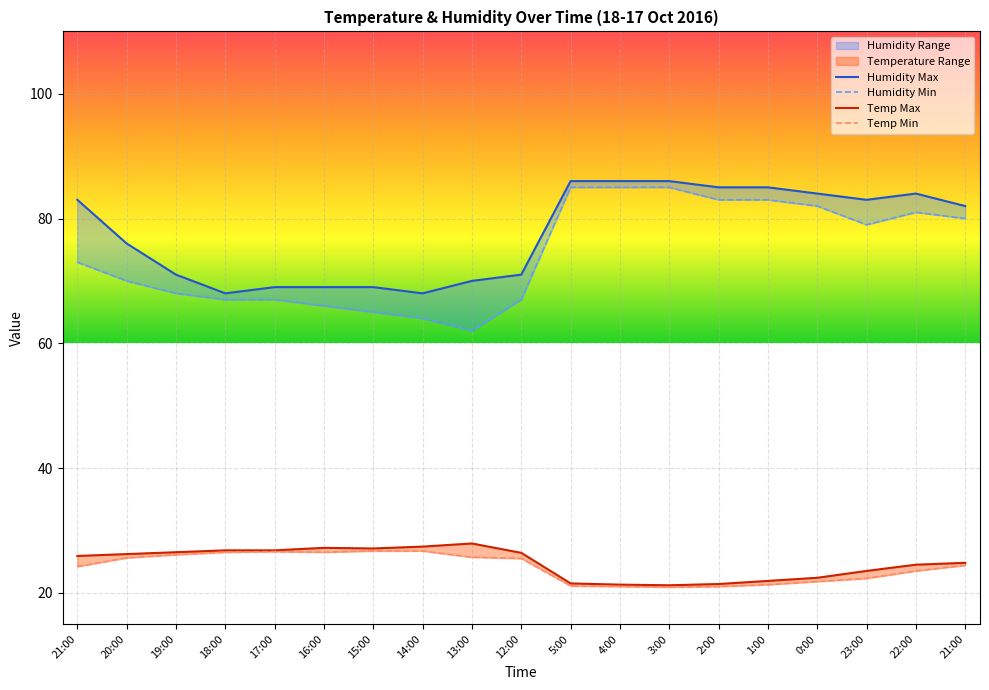

What are all the series names shown in the legend?

Temp Max, Temp Min, Humidity Max, Humidity Min